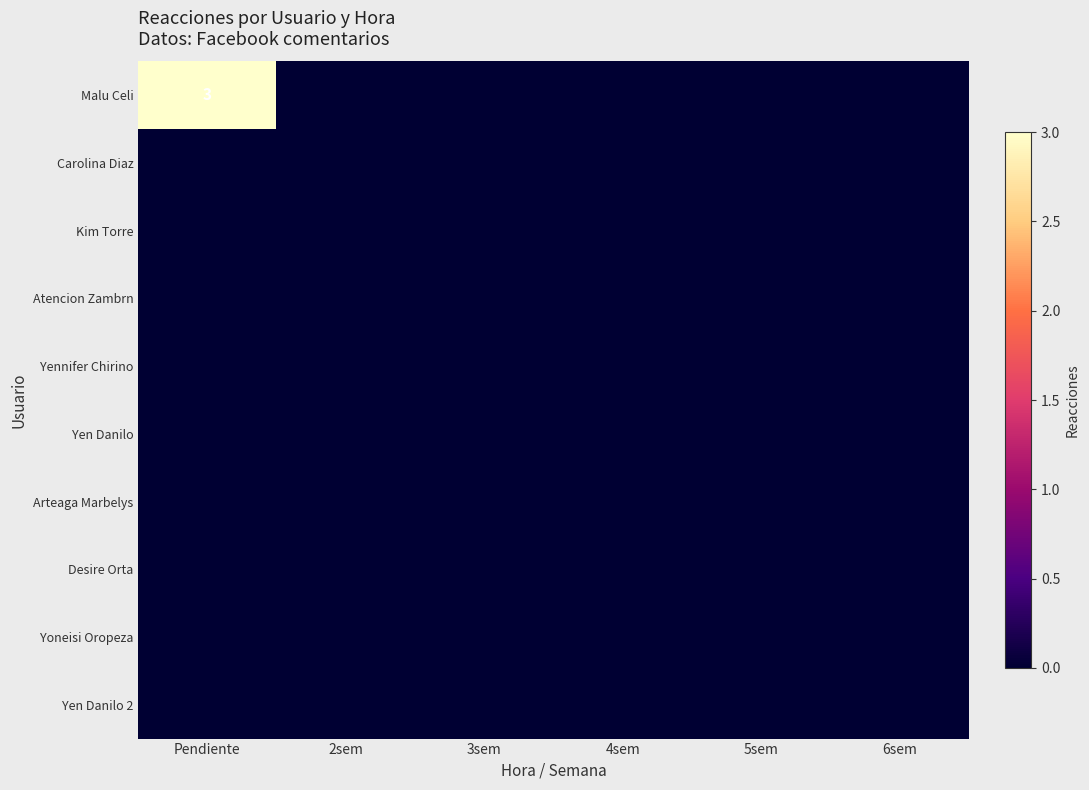

Which category has the lowest value across all series?

2sem